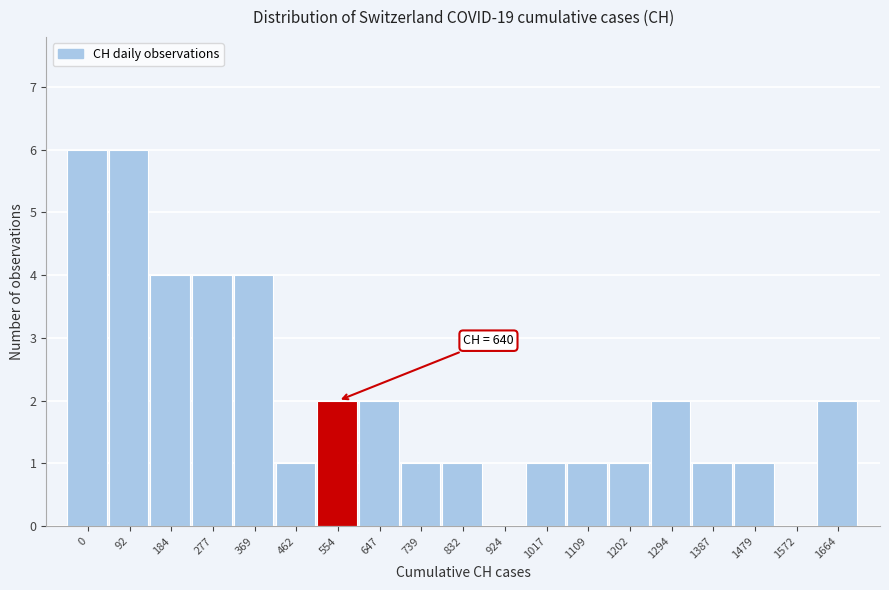

Reading left to right, list all the values displayed in this chart.

0=6	92=6	184=4	277=4	369=4	462=1	554=2	647=2	739=1	832=1	924=0	1017=1	1109=1	1202=1	1294=2	1387=1	1479=1	1572=0	1664=2